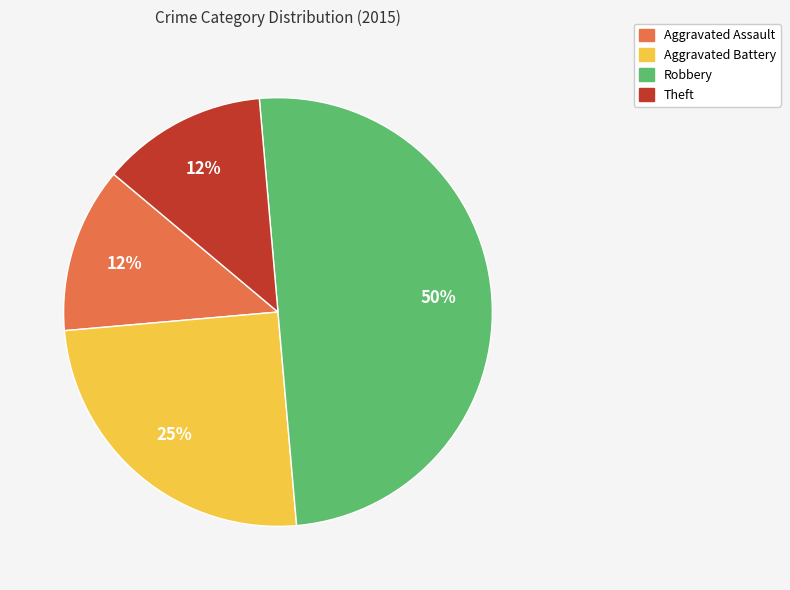

To the nearest percent, what is the difference between the largest and smallest slice percentages?

37%